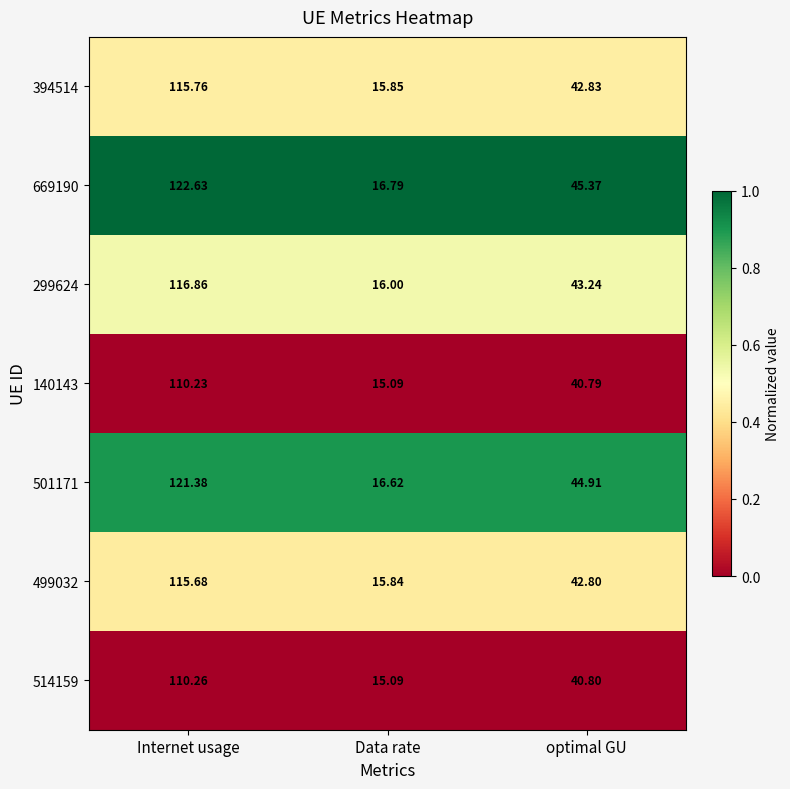

At which category does the chart reach its minimum across all series?

Data rate